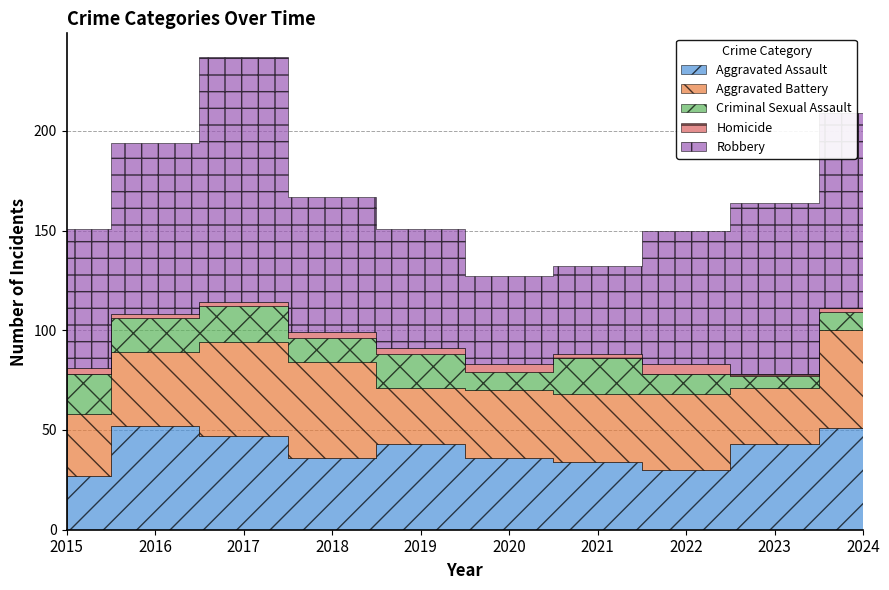

What are all the series names shown in the legend?

Aggravated Assault, Aggravated Battery, Criminal Sexual Assault, Homicide, Robbery